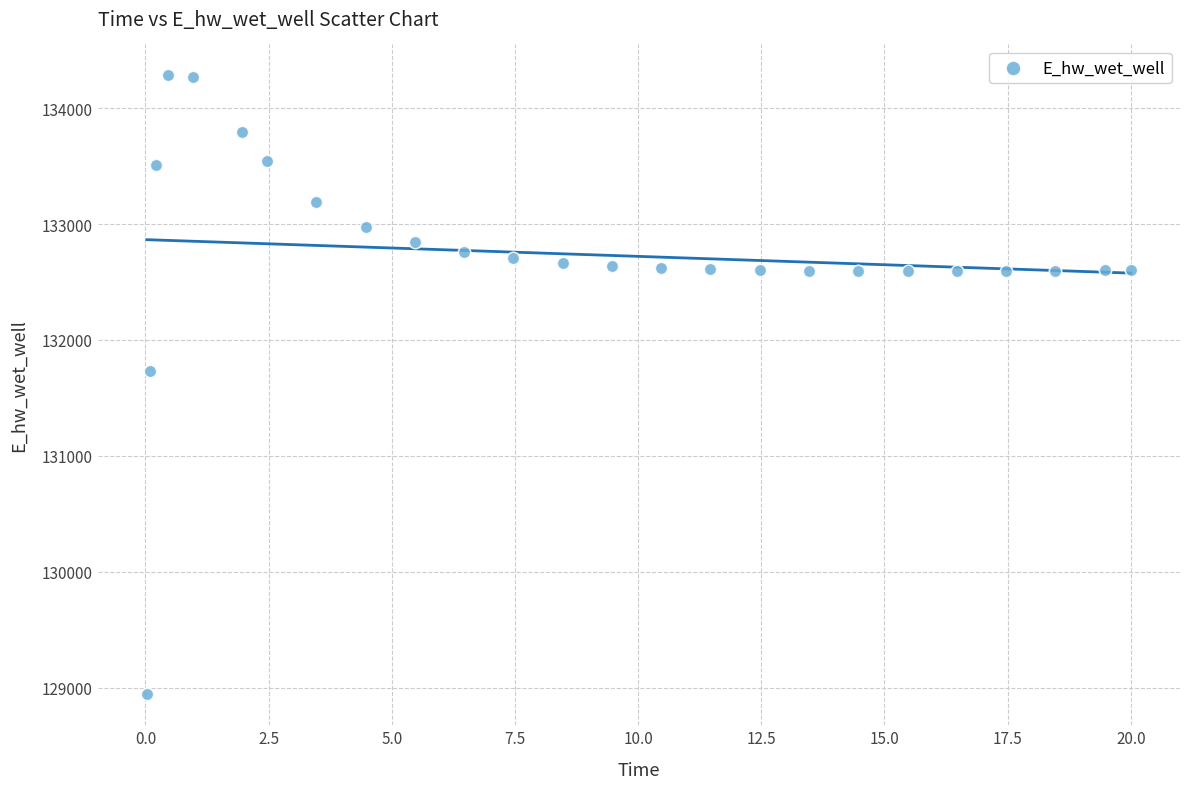

What is the range of Y values (max minus min)?

5341.4